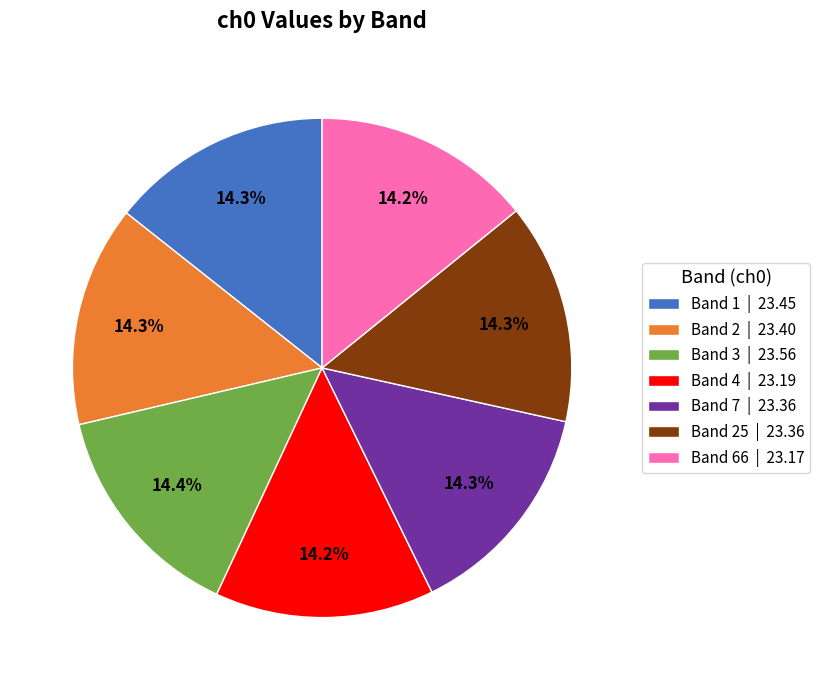

What percentage is NOT represented by Band 7 | 23.36?

85.7%